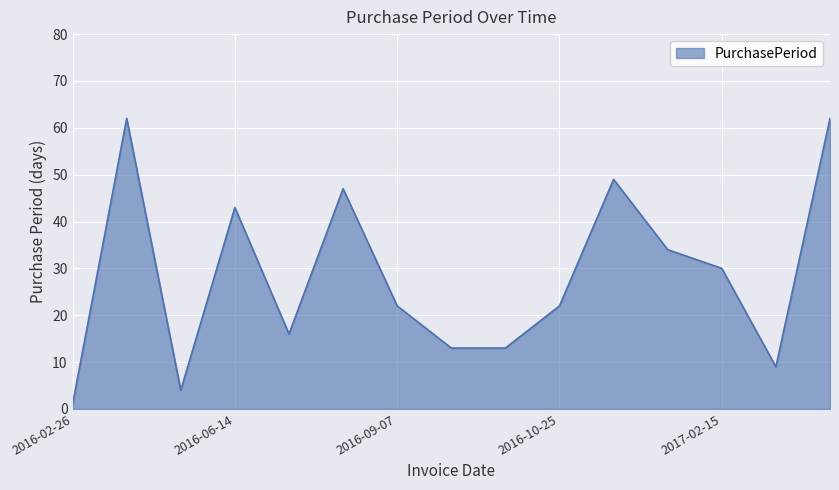

Count the number of data series in this chart.

1